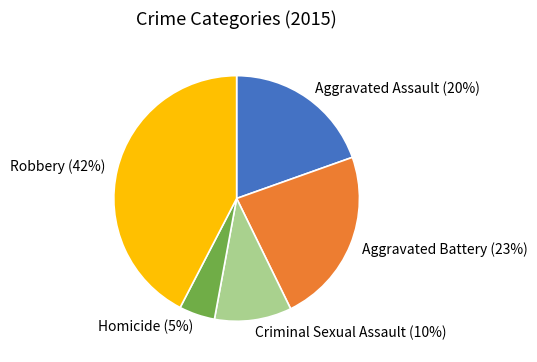

Combined, do Robbery and Aggravated Assault account for over 50%?

Yes